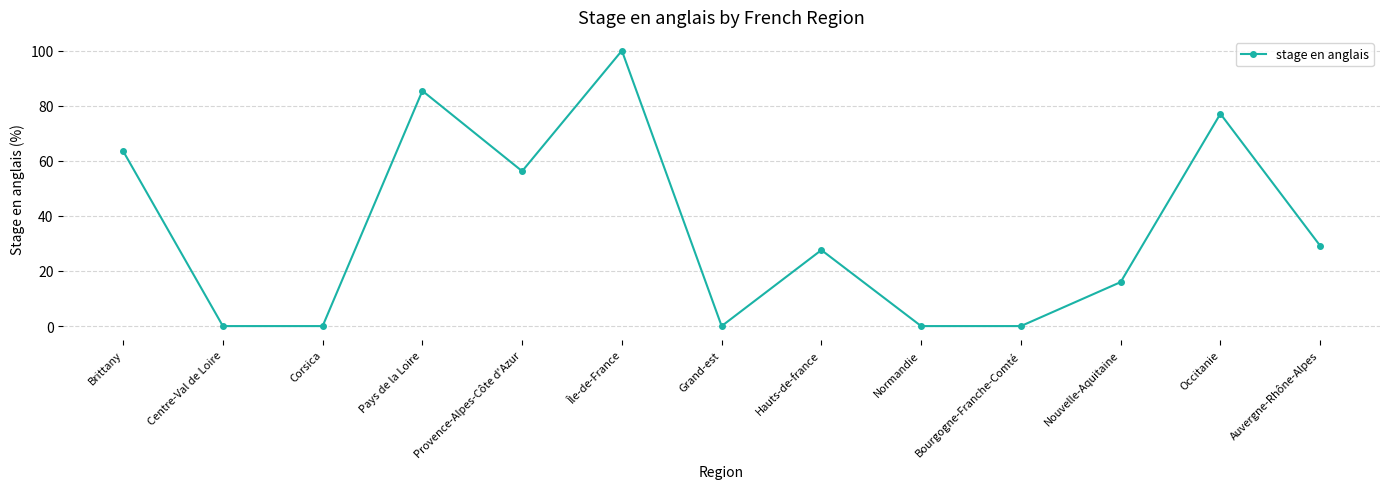

What is the sum of all values?

455.0